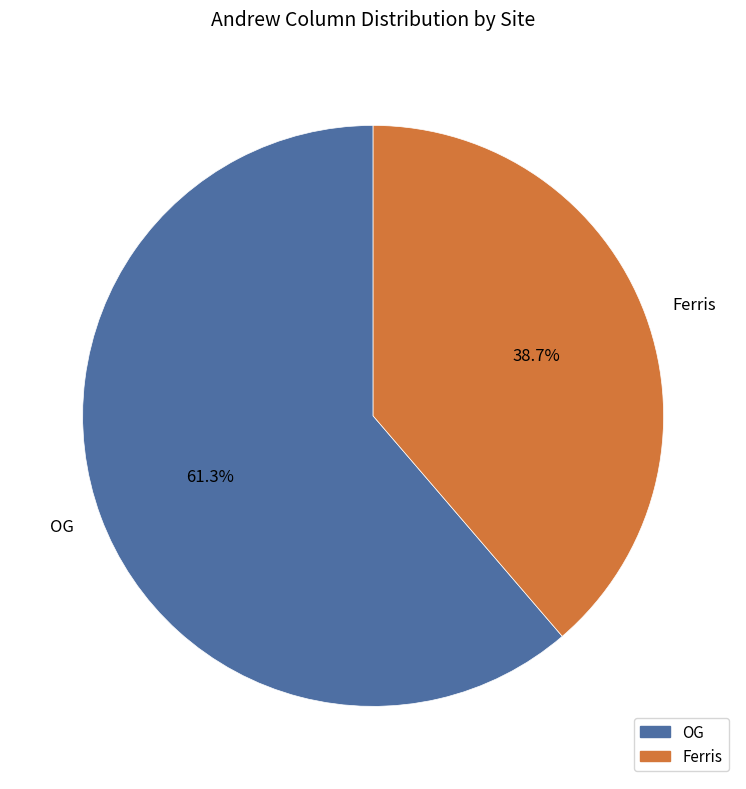

Which slice is the largest?

OG